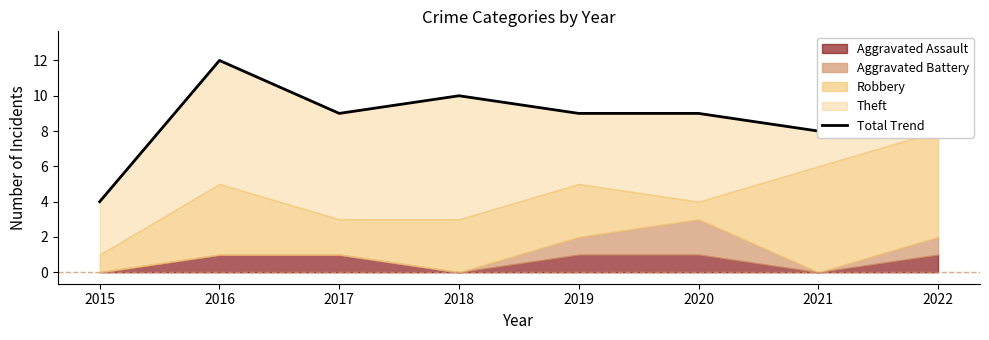

How many values are between 9 and 12?

5